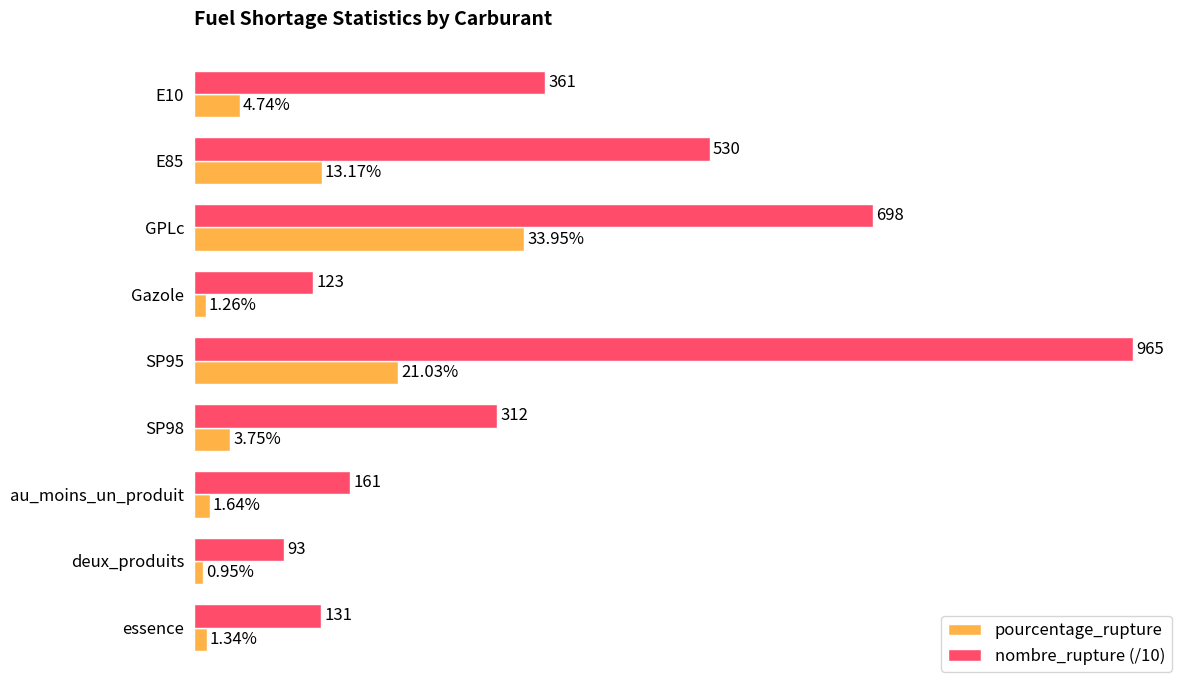

List the series in order of their overall mean, lowest first.

pourcentage_rupture, nombre_rupture (/10)